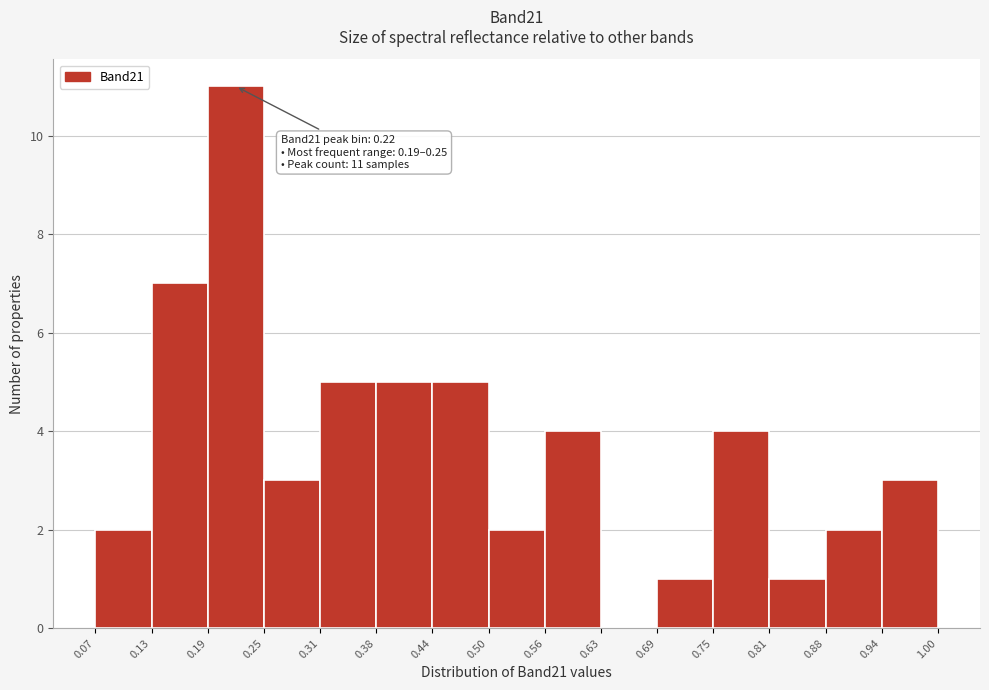

Which range on the x-axis has the tallest bar?

0.19 to 0.25